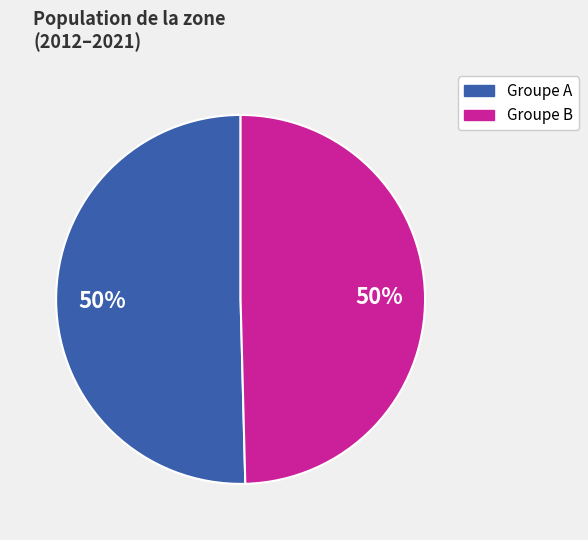

To the nearest percent, what is the average slice percentage?

50%